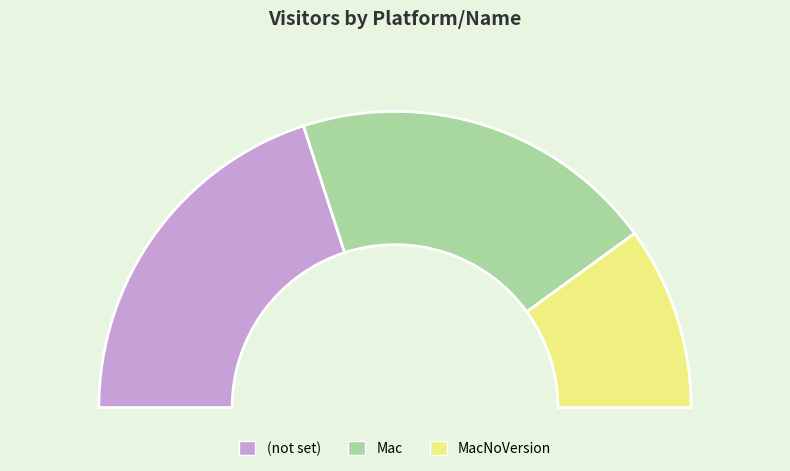

Count the number of slices in the pie.

3